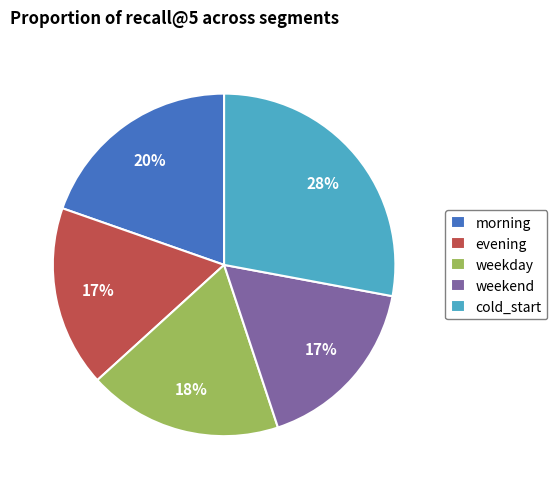

How many slices are in this pie chart?

5